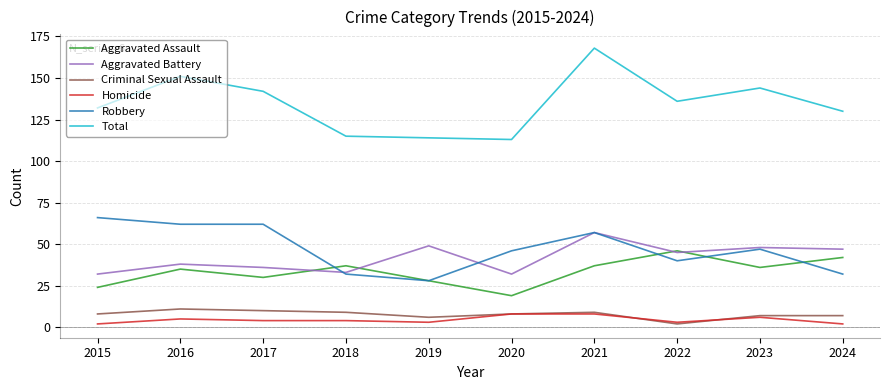

What is the total value across all series at 2016?

302